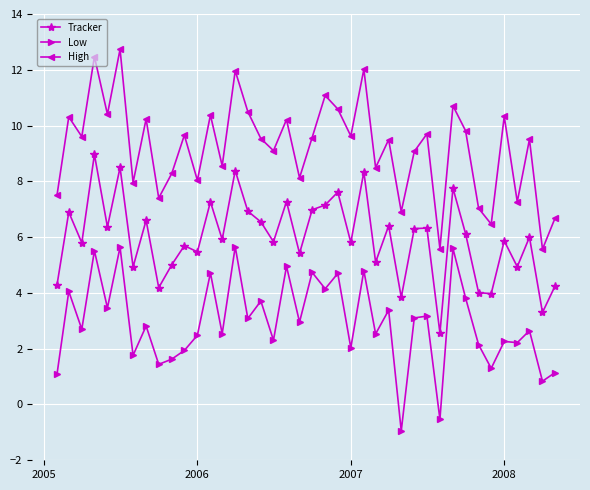

What is the value of the Tracker point at the 16th from the left?

6.9